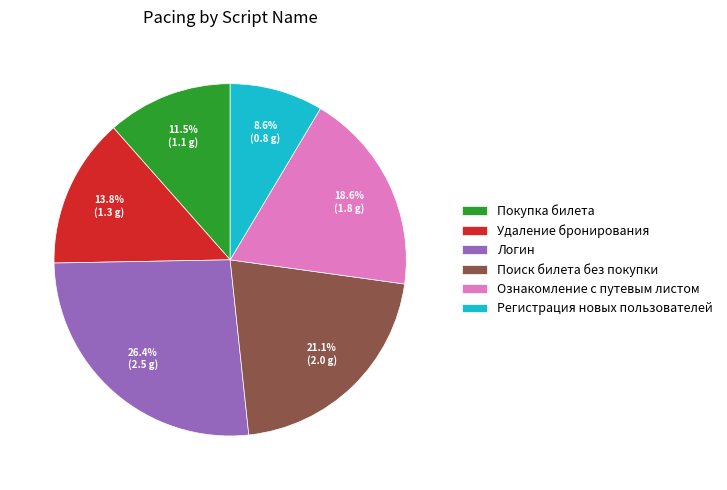

Is Ознакомление с путевым листом the majority of the pie?

No